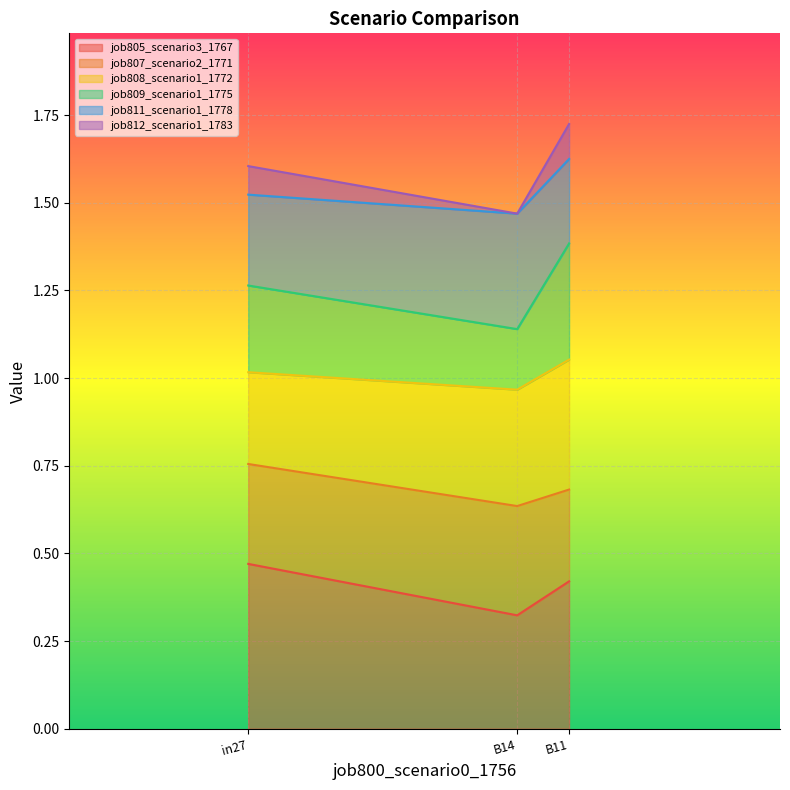

What position from the right is B11?

1